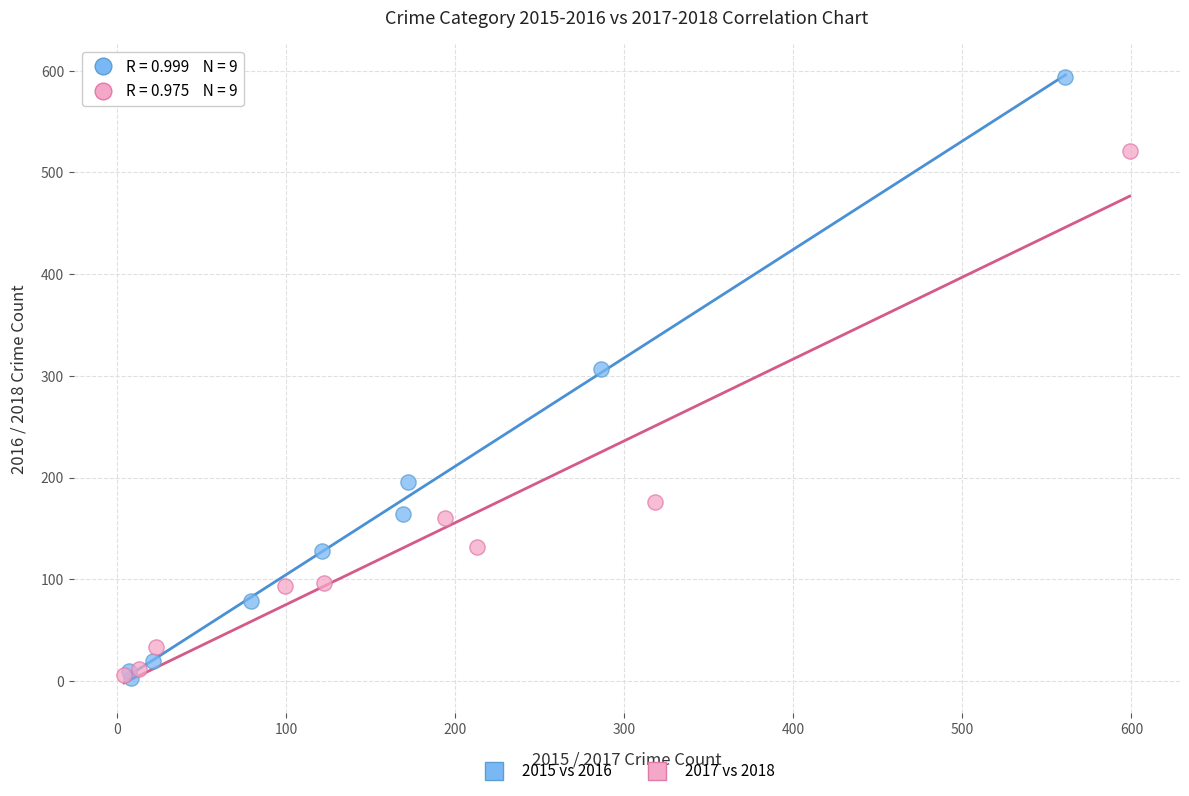

Which series has the widest spread of Y values?

2015 vs 2016